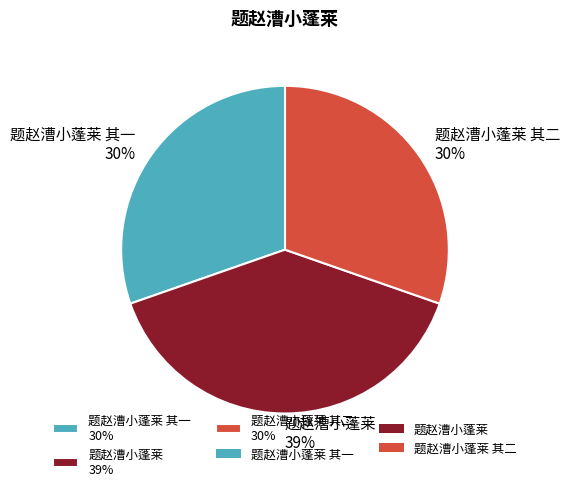

Approximately how many times larger is the value at 题赵漕小蓬莱 其一 30% compared to 题赵漕小蓬莱 39%?

0.8